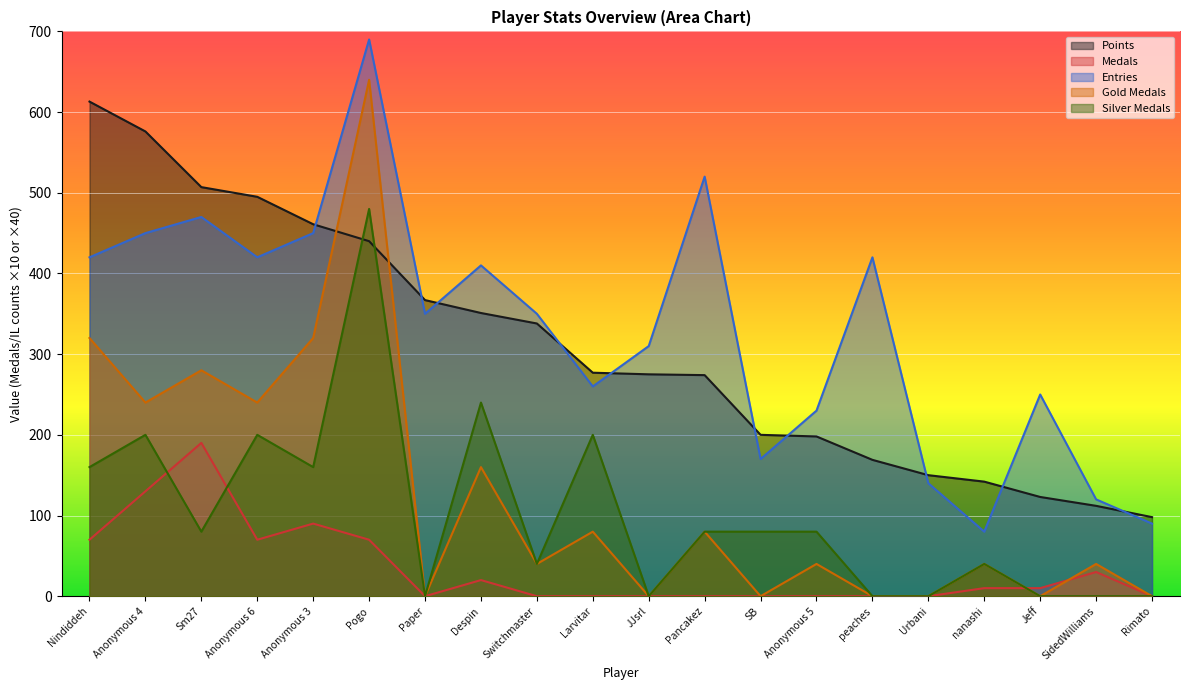

Rank the series by their maximum value, from highest to lowest.

Entries, Gold Medals, Points, Silver Medals, Medals